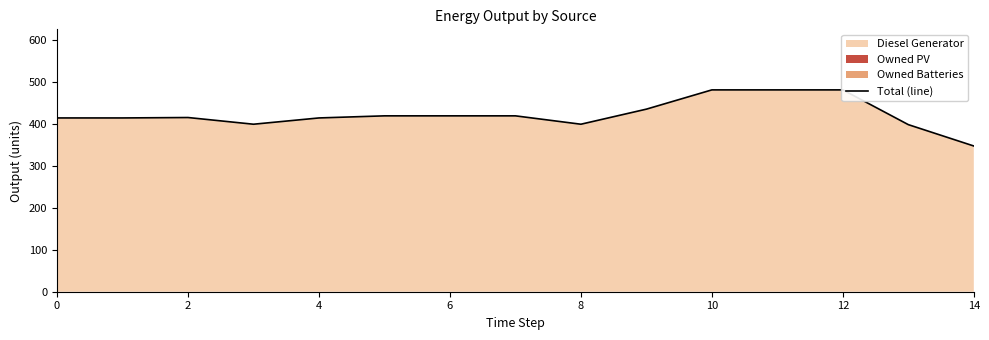

What is the difference between the maximum and minimum values?

134